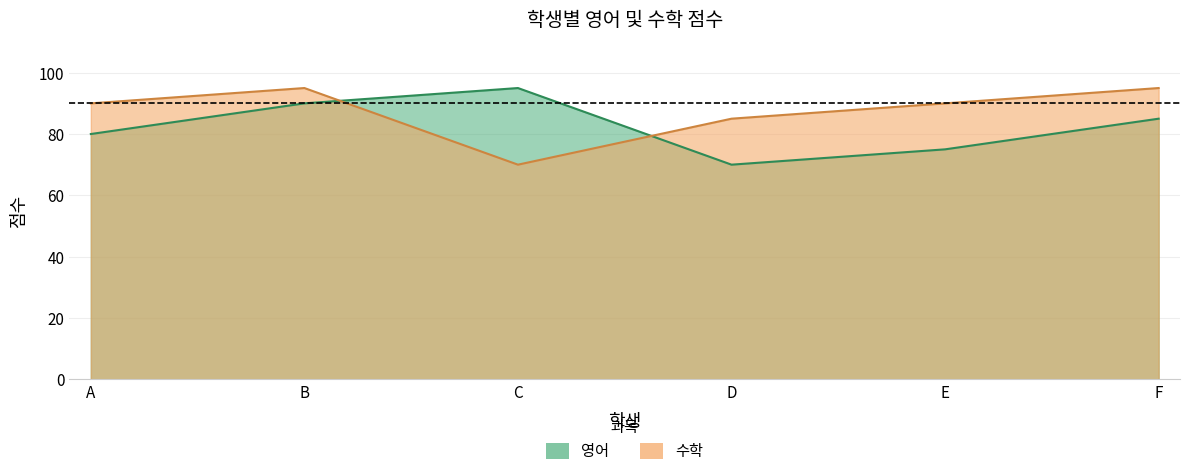

What is the difference between the second highest and minimum values in the 영어 series?

20